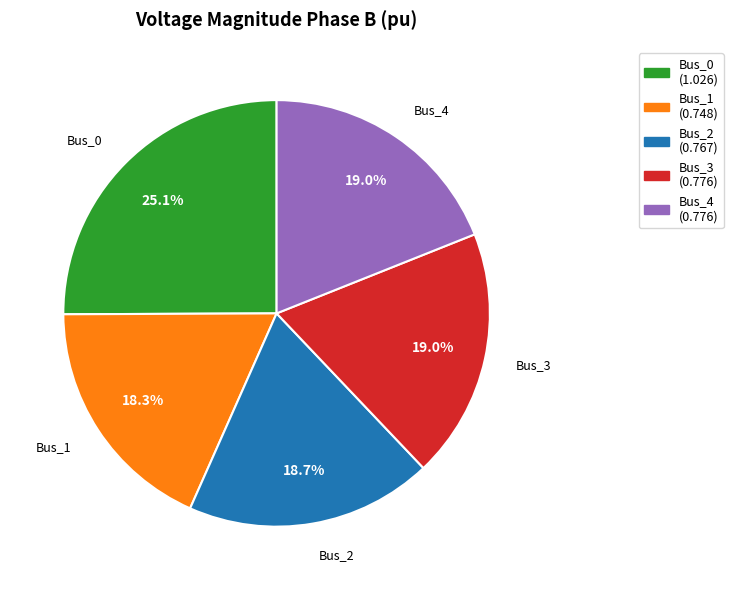

Is there a majority slice in this chart?

No